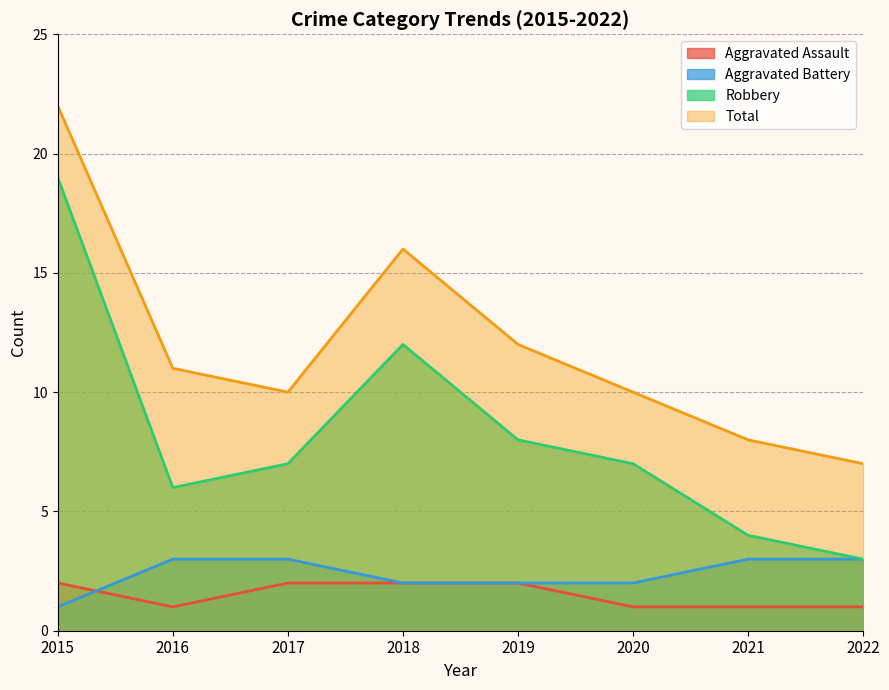

Which has a higher value, 2019 or 2021?

2019